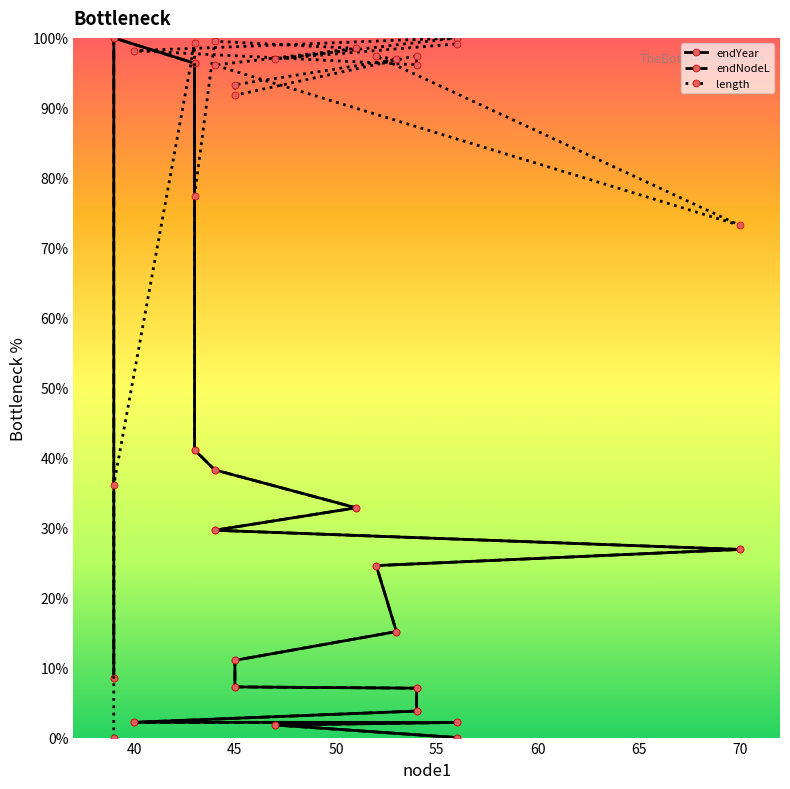

Where do endNodeL and endYear first cross each other?

45 and 50